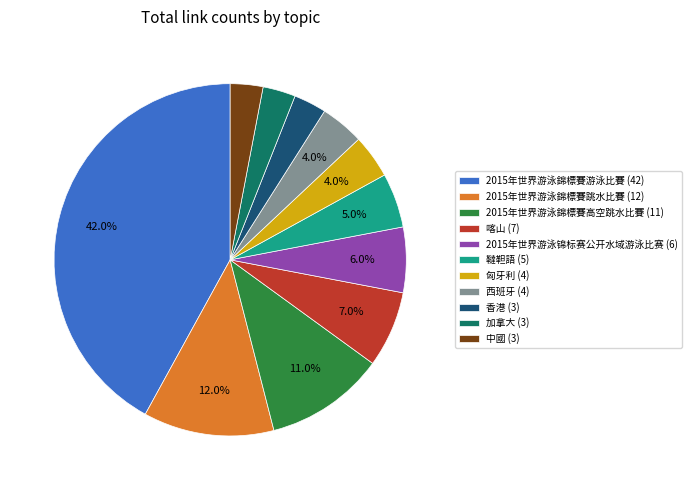

Is it true that 西班牙 is 4% of the pie?

True